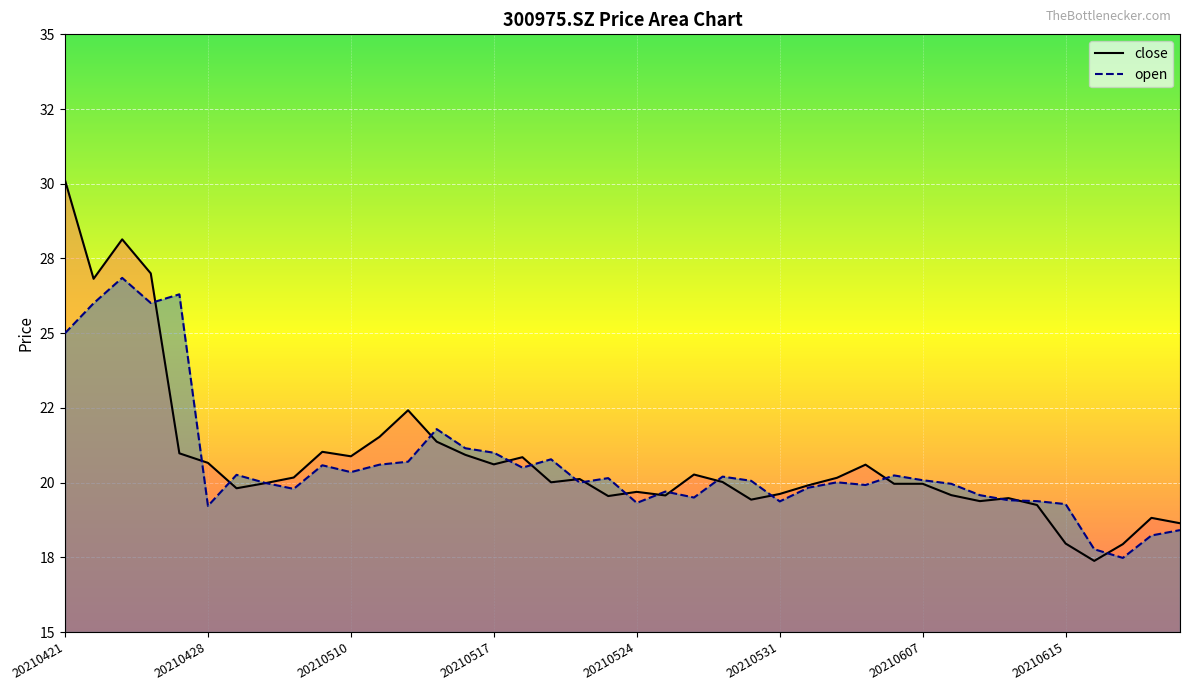

How many data points does each series have?

40